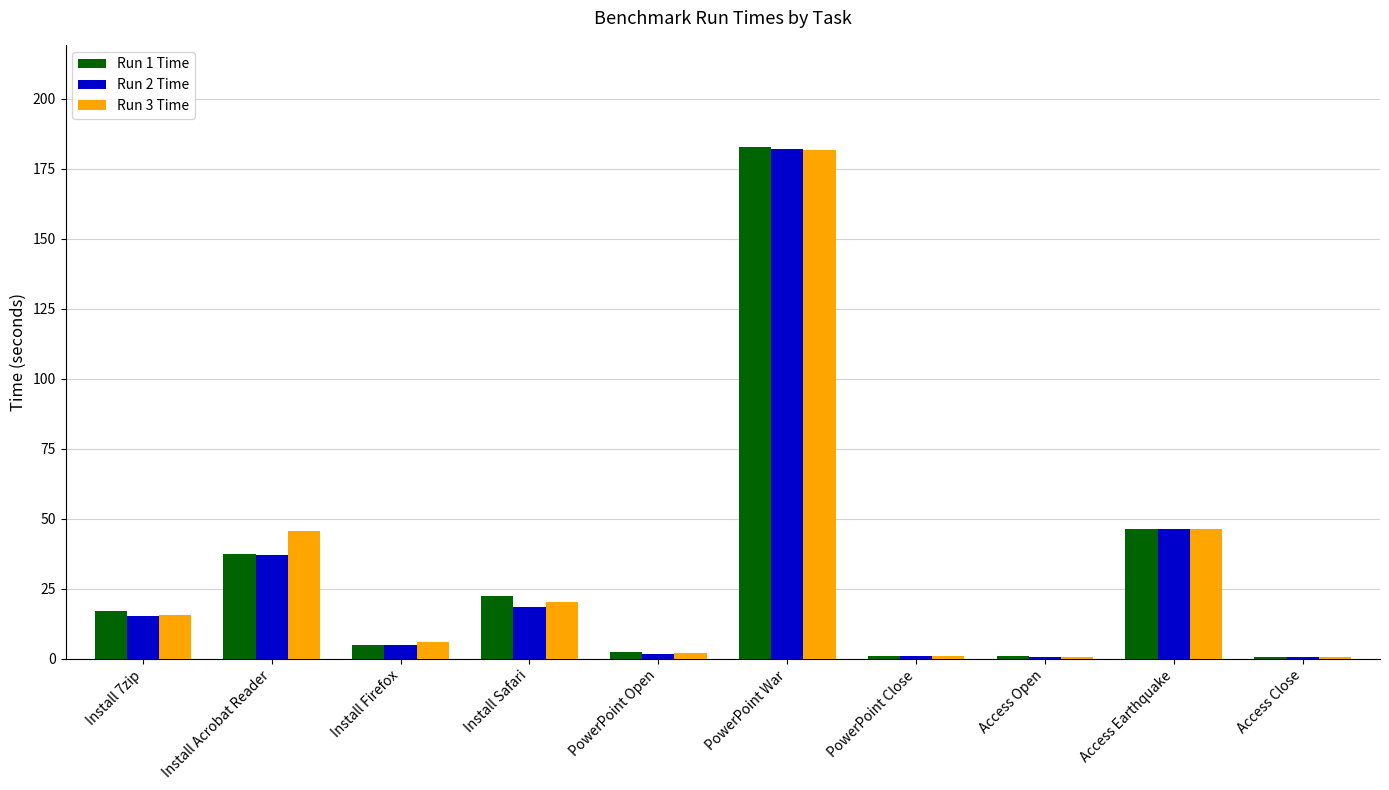

Which series changed the most between Install Firefox and Access Earthquake?

Run 1 Time